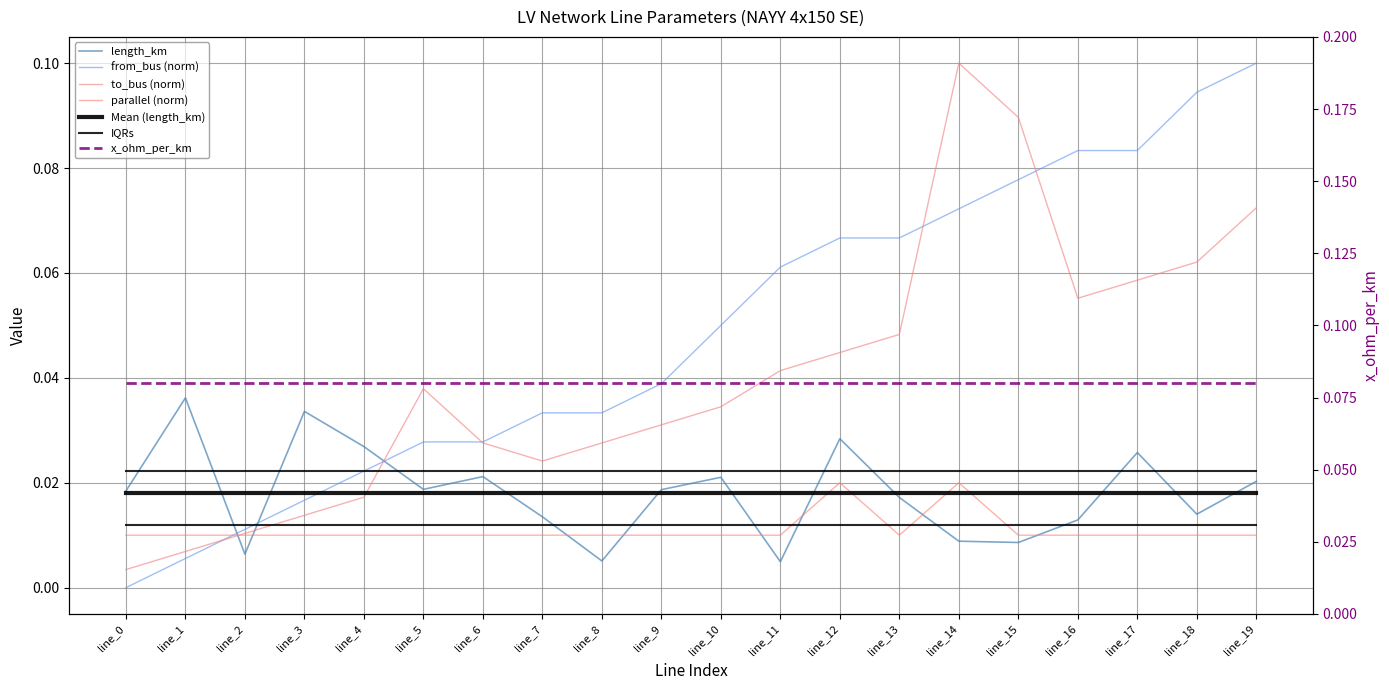

At which category is the sum across all series the highest?

line_19